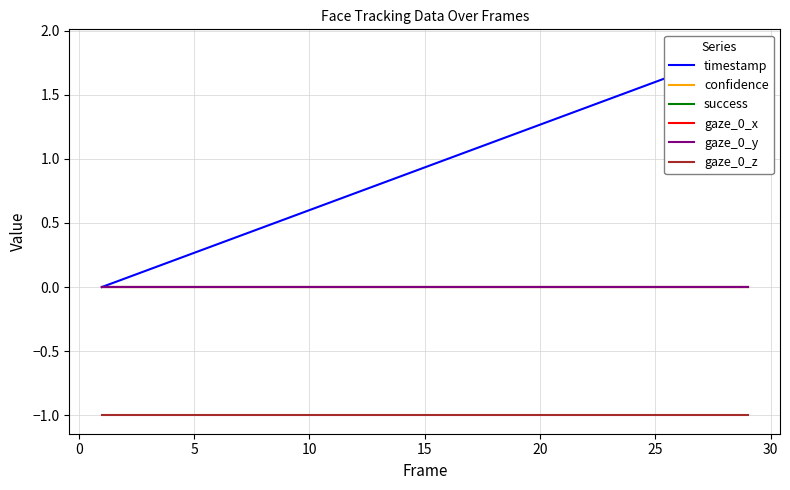

At how many categories does at least one series exceed 0?

28